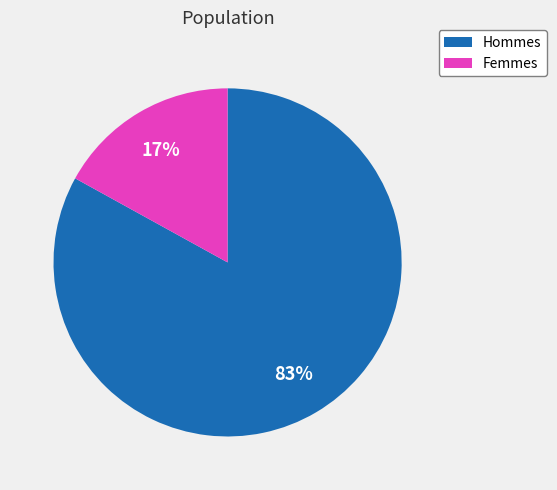

Is there any slice that represents more than half of the pie?

Yes